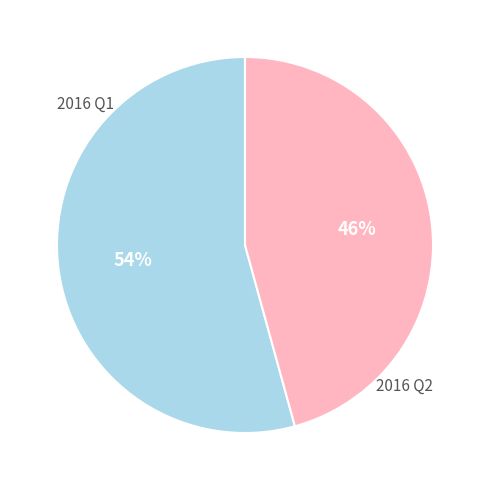

To the nearest percent, what is the average slice percentage?

50%